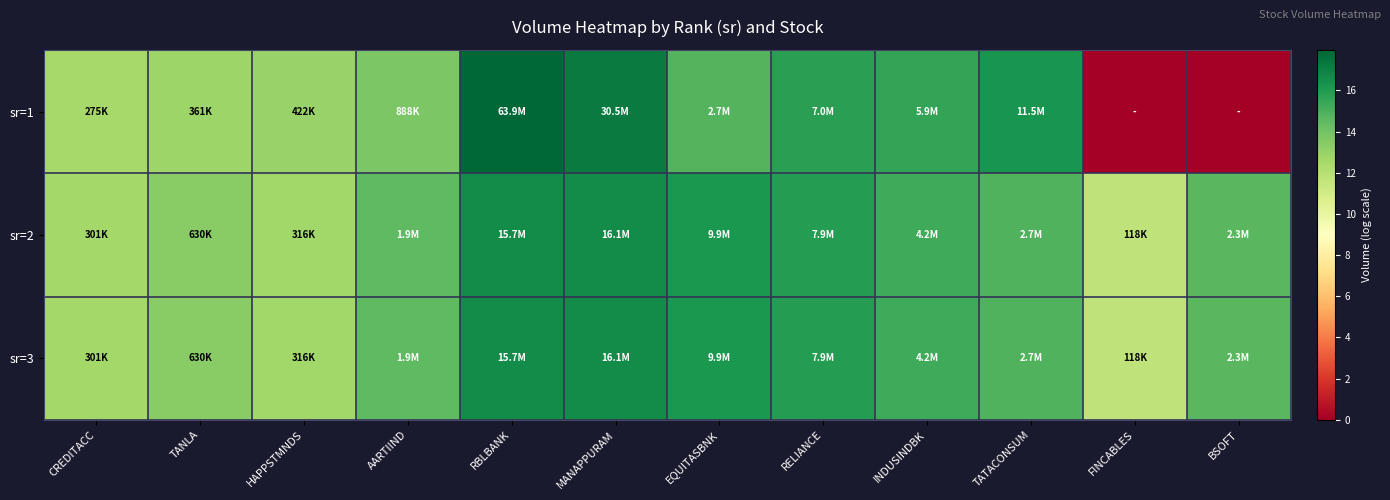

Reading right to left, list all the values displayed in this chart.

sr=1: BSOFT=0.0	FINCABLES=0.0	TATACONSUM=16.3	INDUSINDBK=15.6	RELIANCE=15.8	EQUITASBNK=14.8	MANAPPURAM=17.2	RBLBANK=18.0	AARTIIND=13.7	HAPPSTMNDS=13.0	TANLA=12.8	CREDITACC=12.5
sr=2: BSOFT=14.6	FINCABLES=11.7	TATACONSUM=14.8	INDUSINDBK=15.2	RELIANCE=15.9	EQUITASBNK=16.1	MANAPPURAM=16.6	RBLBANK=16.6	AARTIIND=14.5	HAPPSTMNDS=12.7	TANLA=13.4	CREDITACC=12.6
sr=3: BSOFT=14.6	FINCABLES=11.7	TATACONSUM=14.8	INDUSINDBK=15.2	RELIANCE=15.9	EQUITASBNK=16.1	MANAPPURAM=16.6	RBLBANK=16.6	AARTIIND=14.5	HAPPSTMNDS=12.7	TANLA=13.4	CREDITACC=12.6